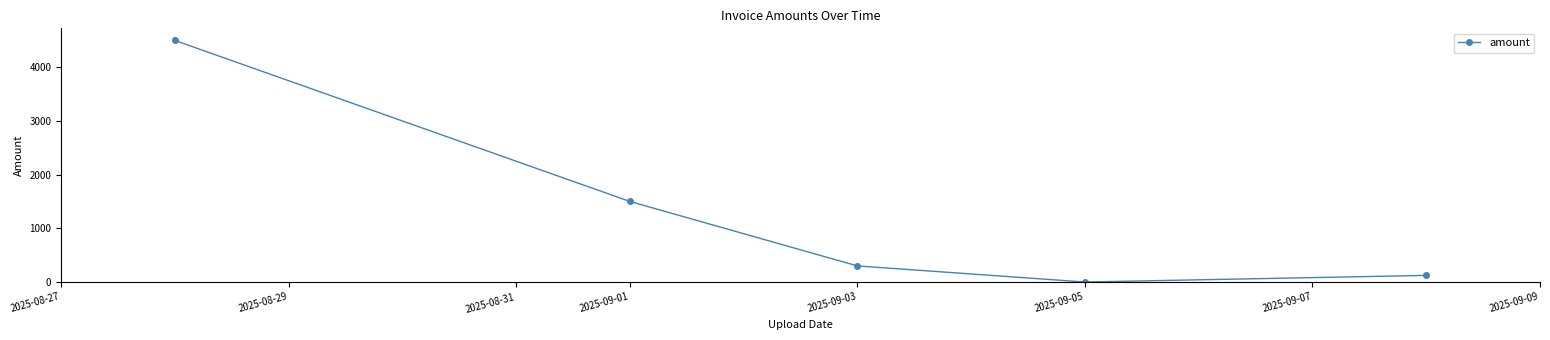

How many points are lower than both their immediate neighbors (excluding endpoints)?

1